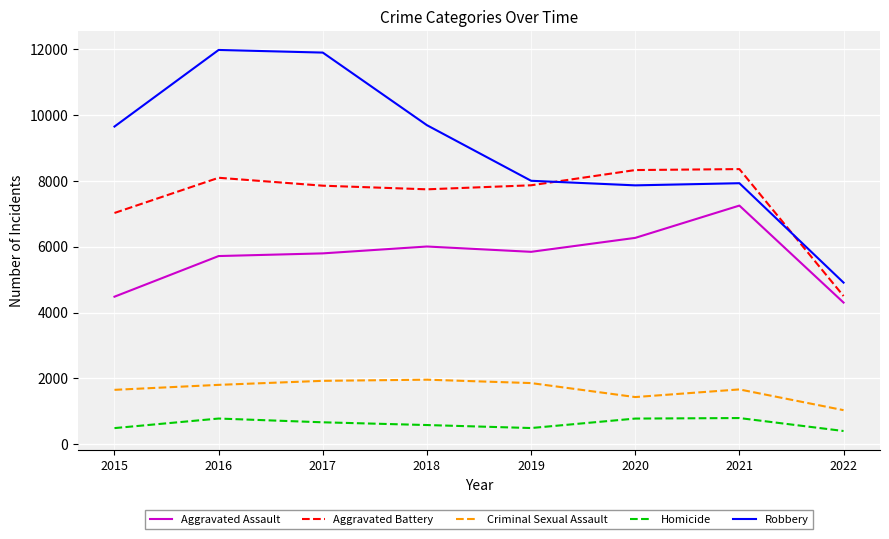

What is the spread (max minus min) of values at 2016?

11174